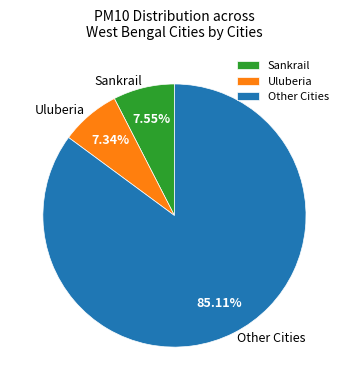

What is the largest slice in the pie chart?

Other Cities